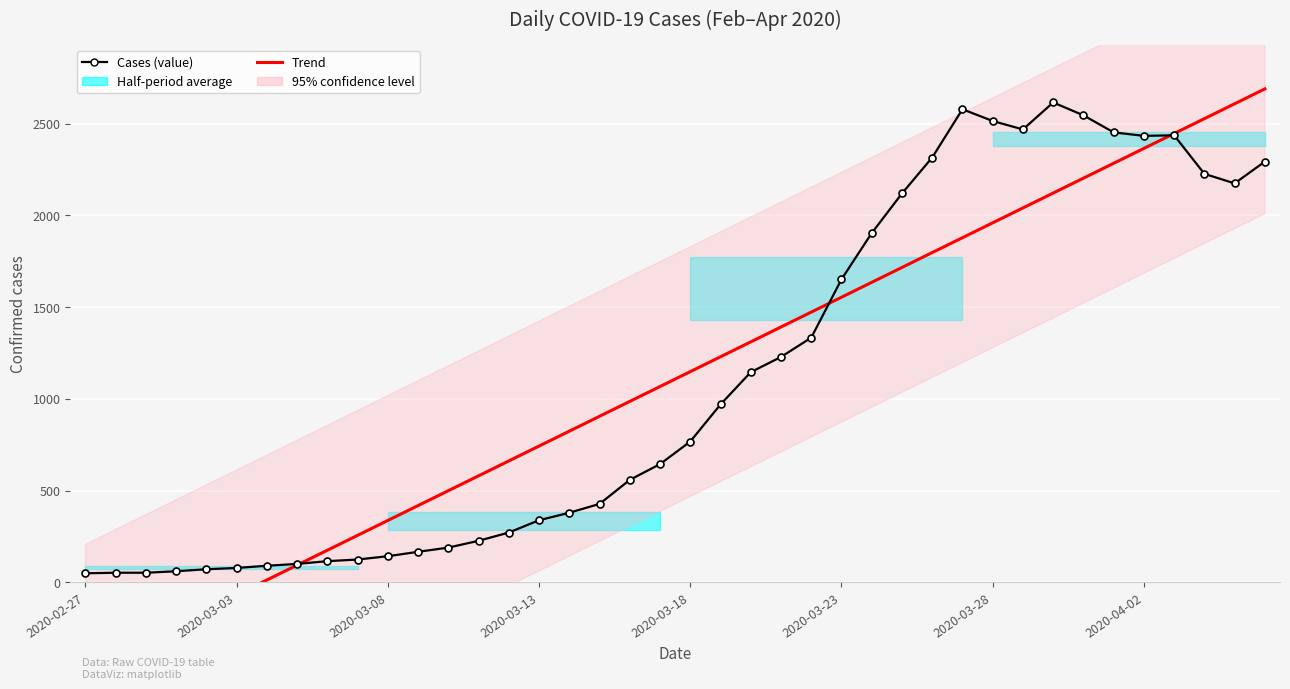

What is the greatest value displayed?

2689.1